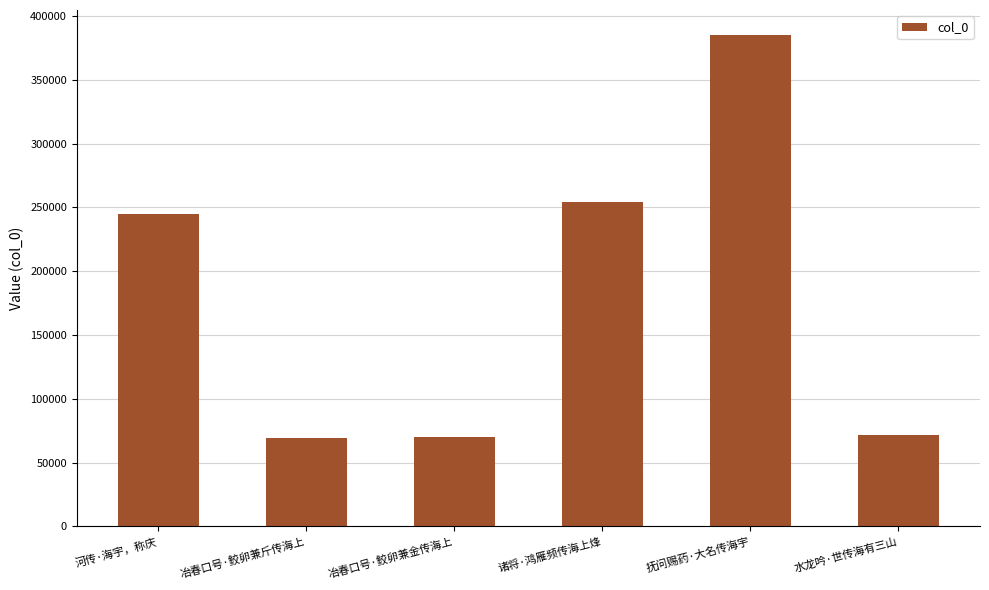

What is the label of the 4th bar from the left?

诸将·鸿雁频传海上烽